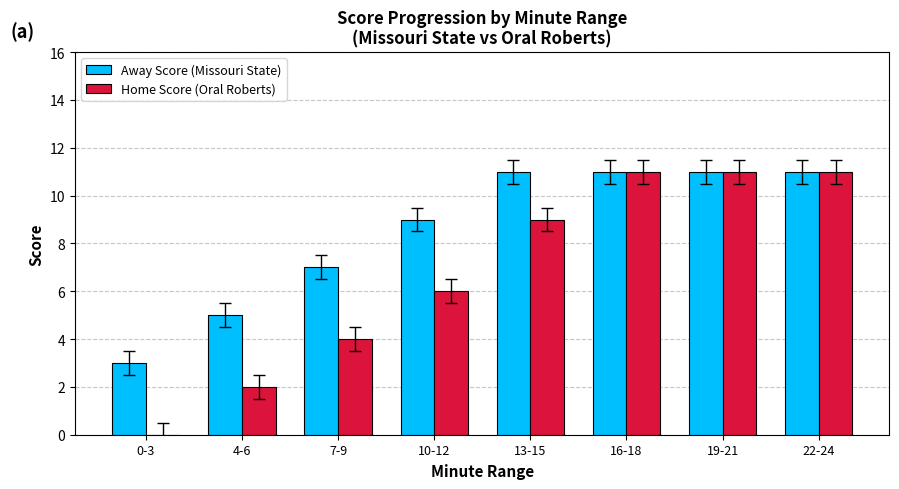

At which label is Away Score (Missouri State) closest to 7?

7-9